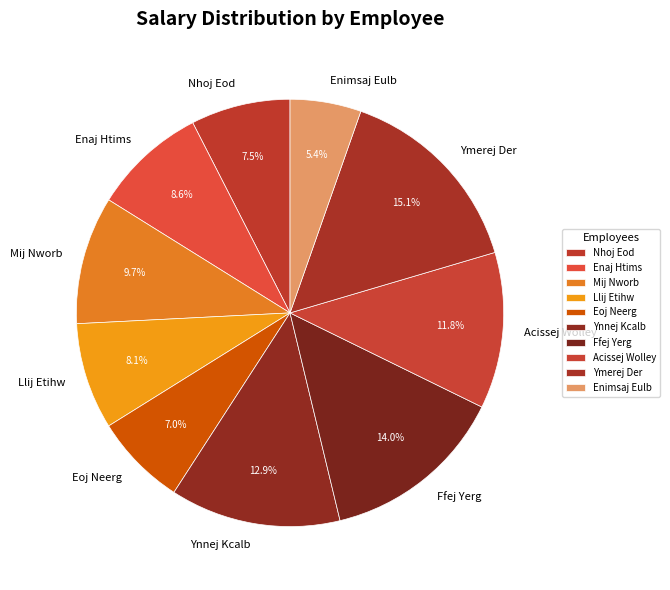

Rank the categories by value from lowest to highest.

Enimsaj Eulb, Eoj Neerg, Nhoj Eod, Llij Etihw, Enaj Htims, Mij Nworb, Acissej Wolley, Ynnej Kcalb, Ffej Yerg, Ymerej Der